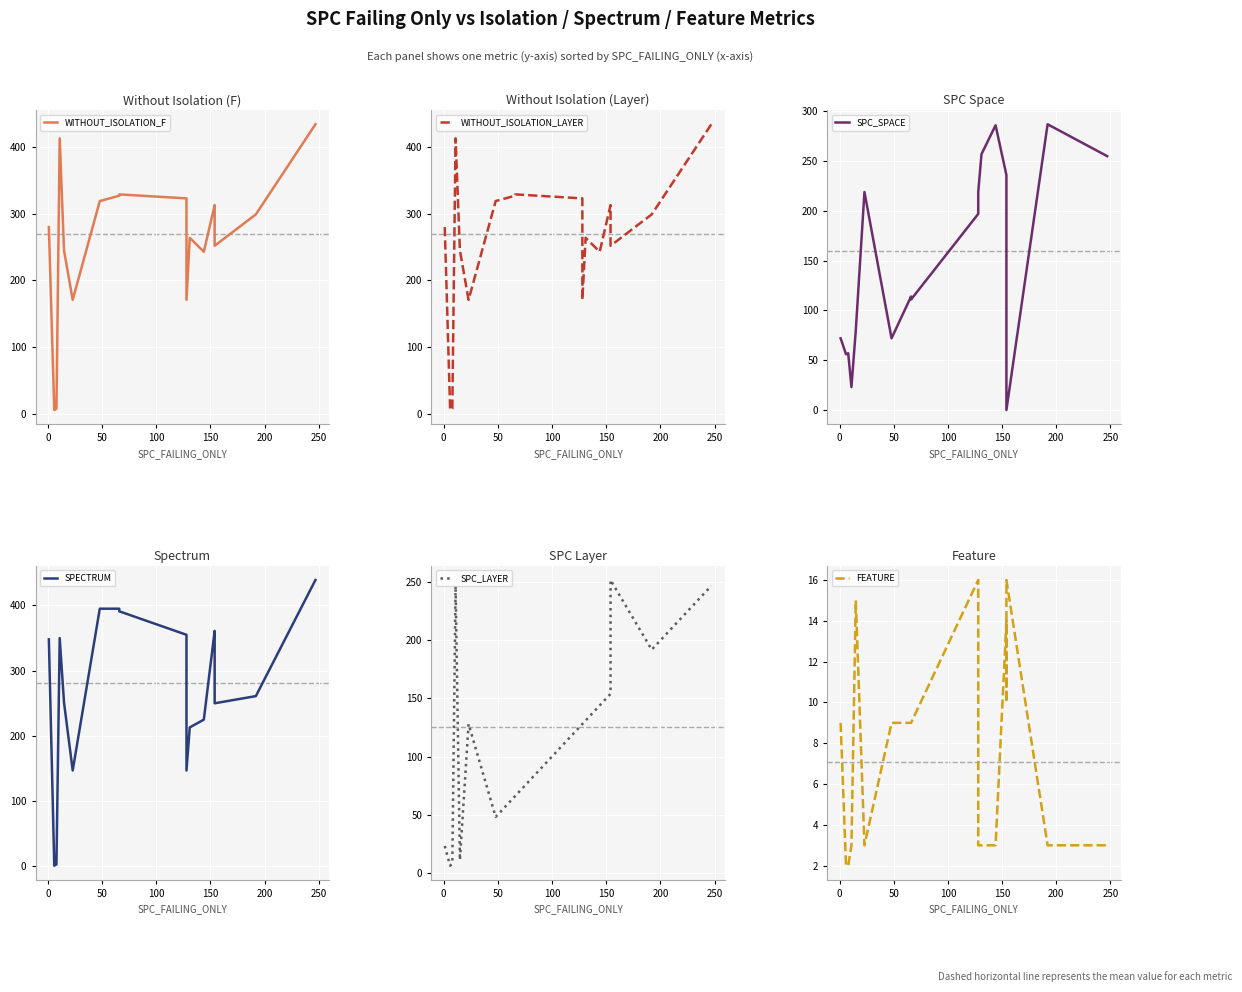

What is the average value of the FEATURE series?

7